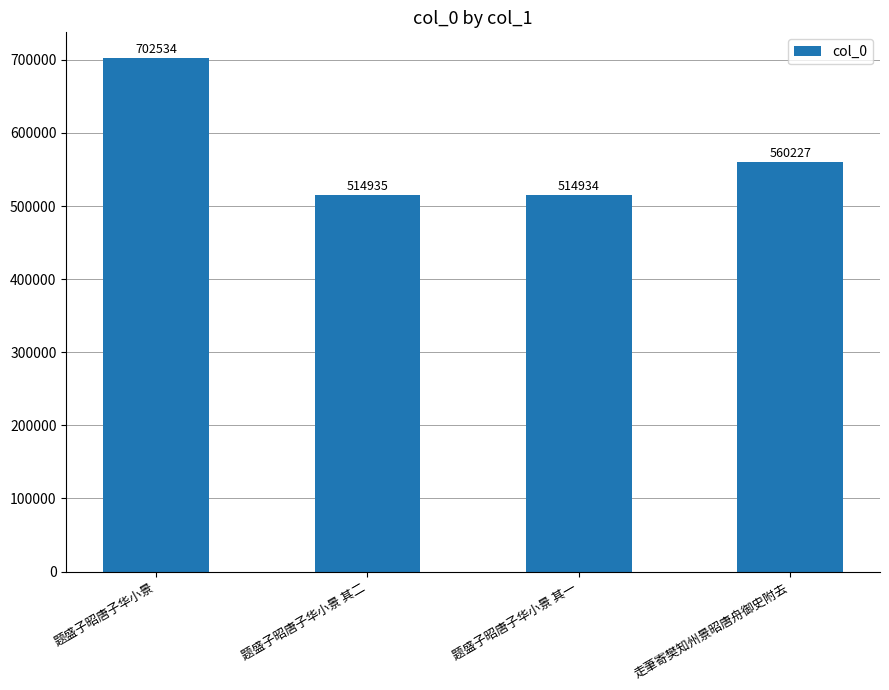

What is the difference between the maximum and second lowest values?

187599